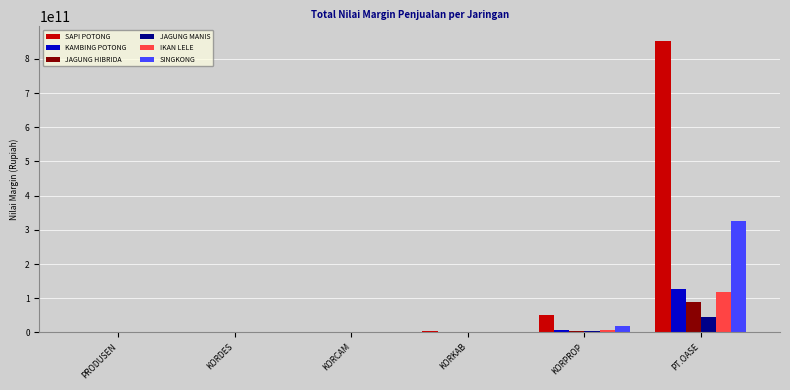

At which category is the sum across all series the highest?

PT.OASE